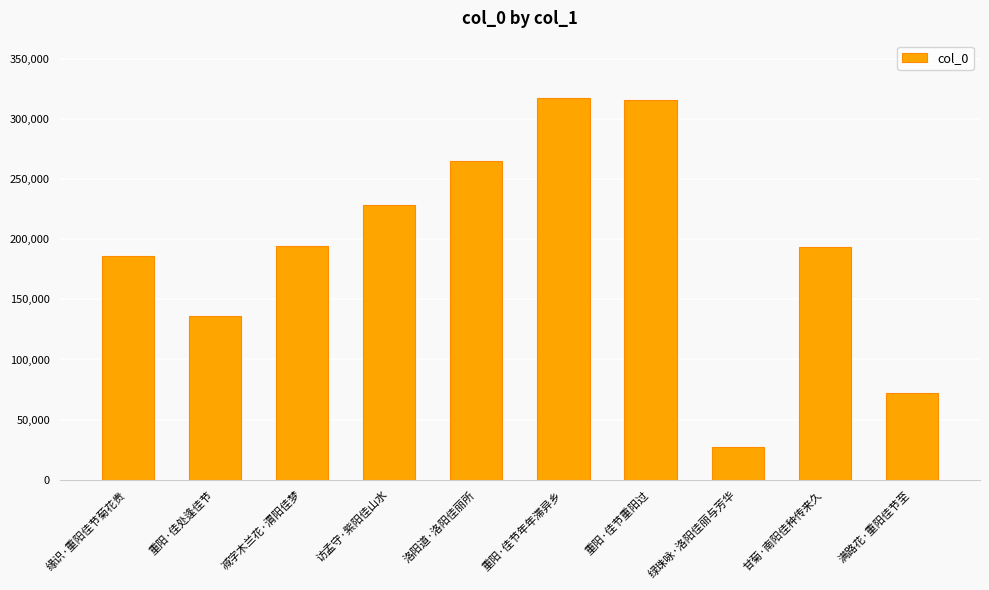

True or false: the data shows 193732 at 甘菊·南阳佳种传来久.

True